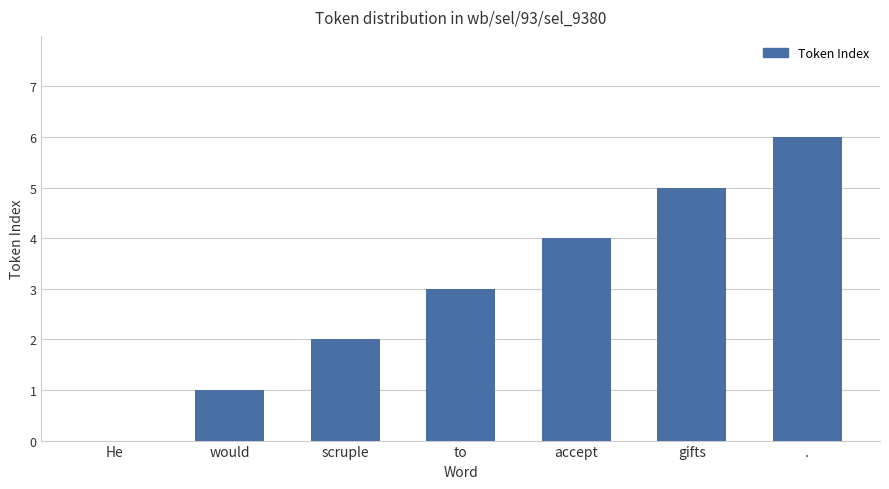

True or false: the data shows 4 at accept.

True